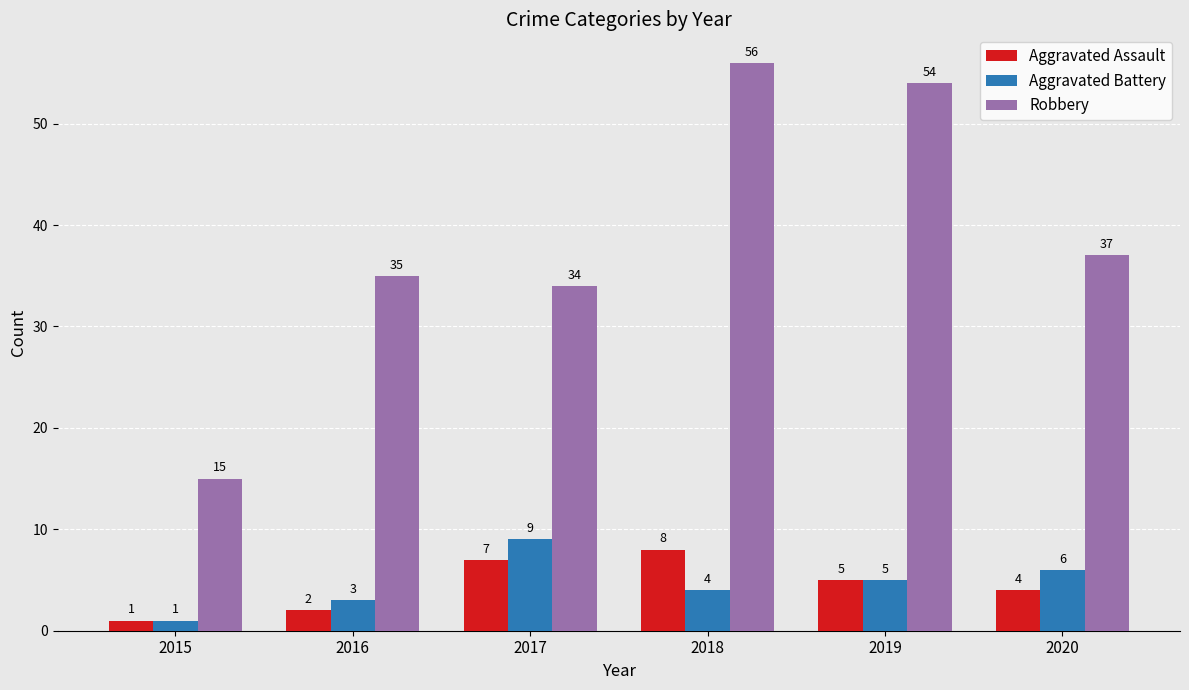

What is the total value across all series at 2019?

64